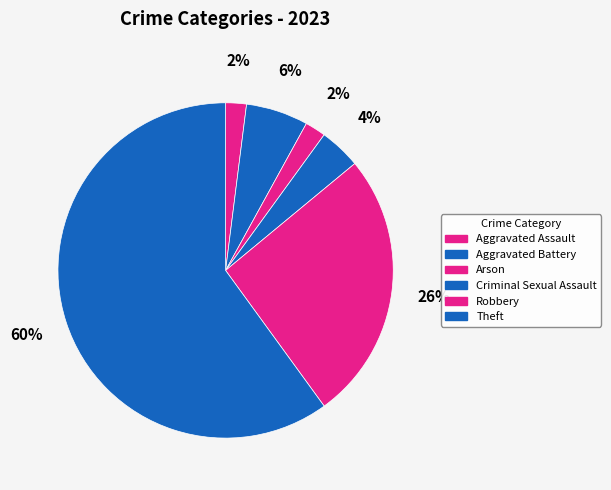

Count the number of slices in the pie.

6